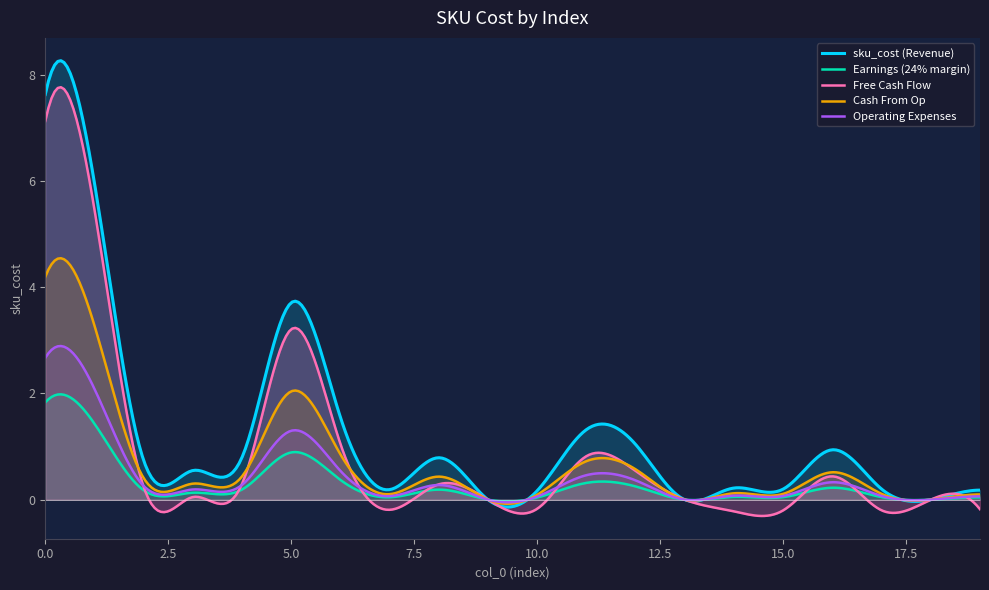

How many values are above zero?

17